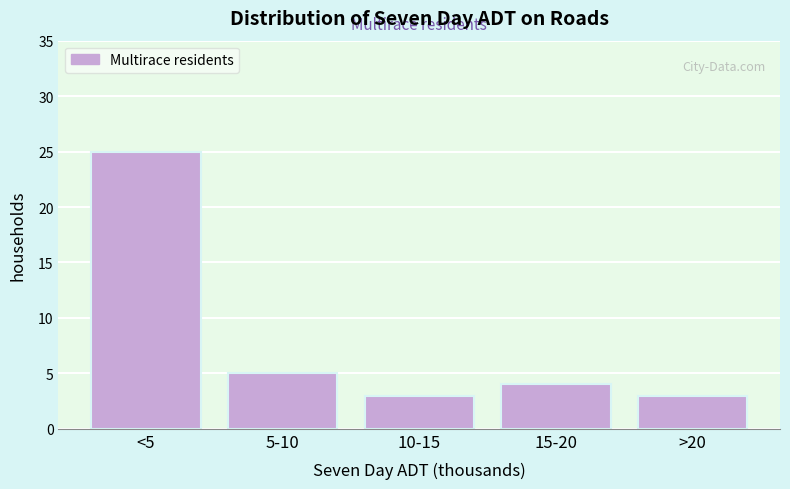

Reading left to right, list all the values displayed in this chart.

25	5	3	4	3